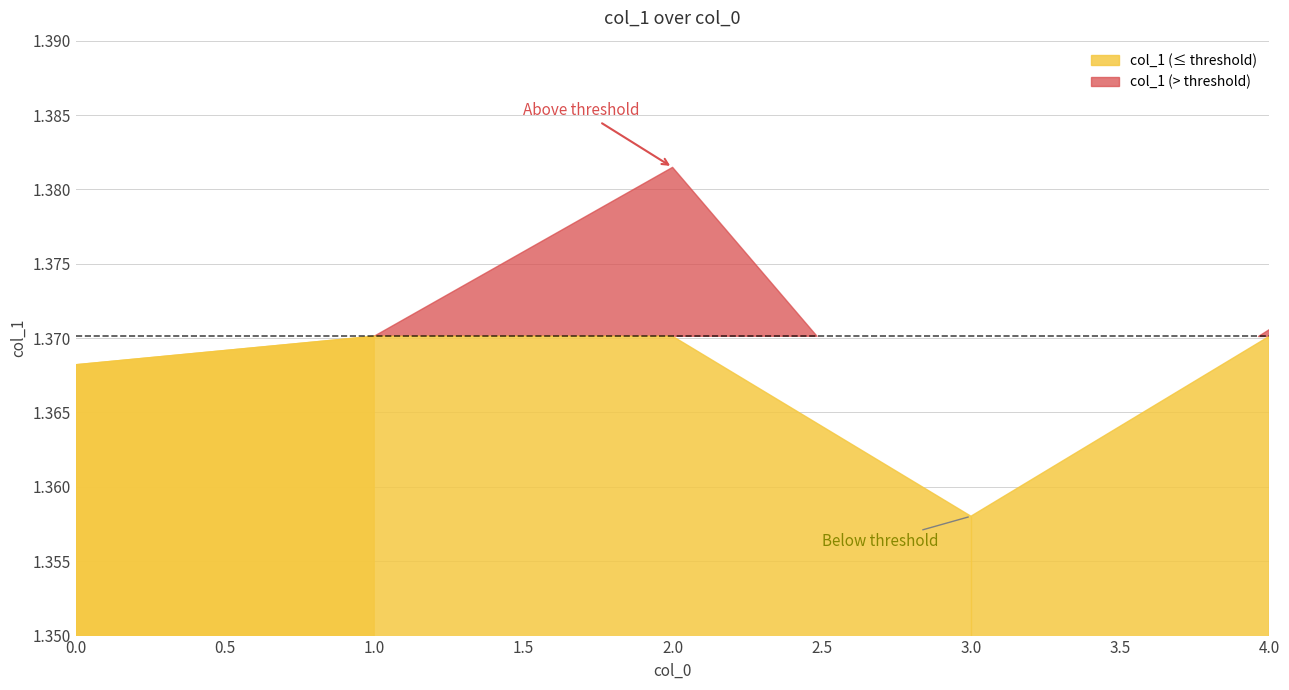

What is the sum of the values at 0 and 3?

2.7